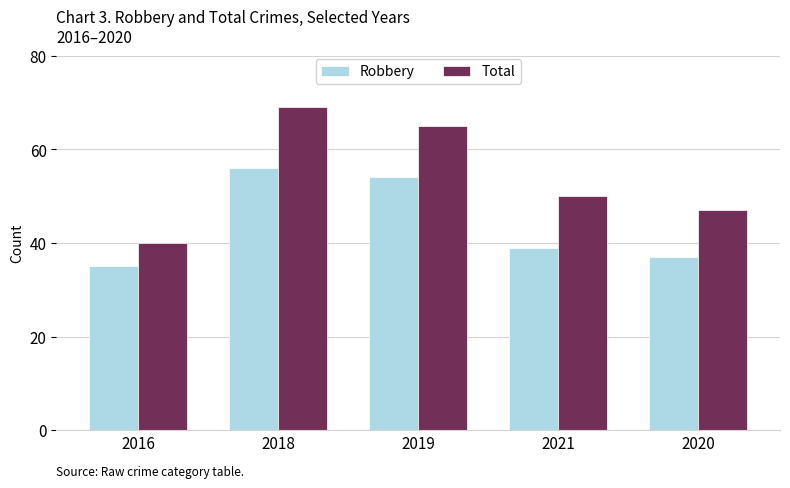

What is the label of the 5th bar from the left?

2020